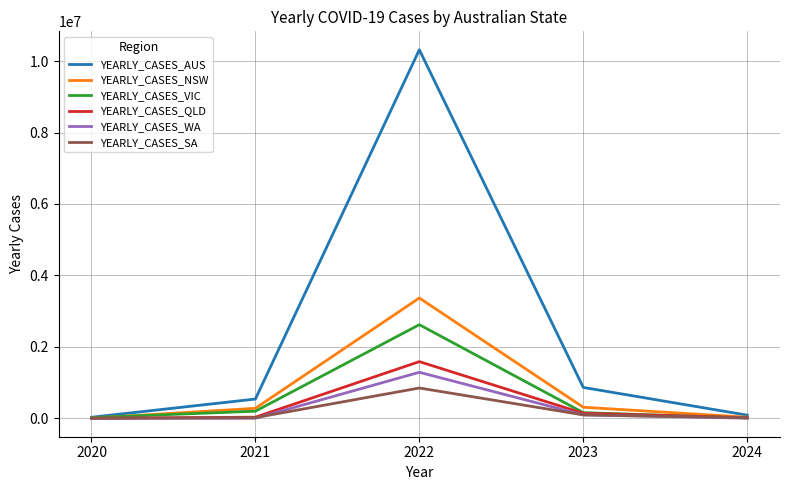

What are all the series names shown in the legend?

YEARLY_CASES_AUS, YEARLY_CASES_NSW, YEARLY_CASES_VIC, YEARLY_CASES_QLD, YEARLY_CASES_WA, YEARLY_CASES_SA